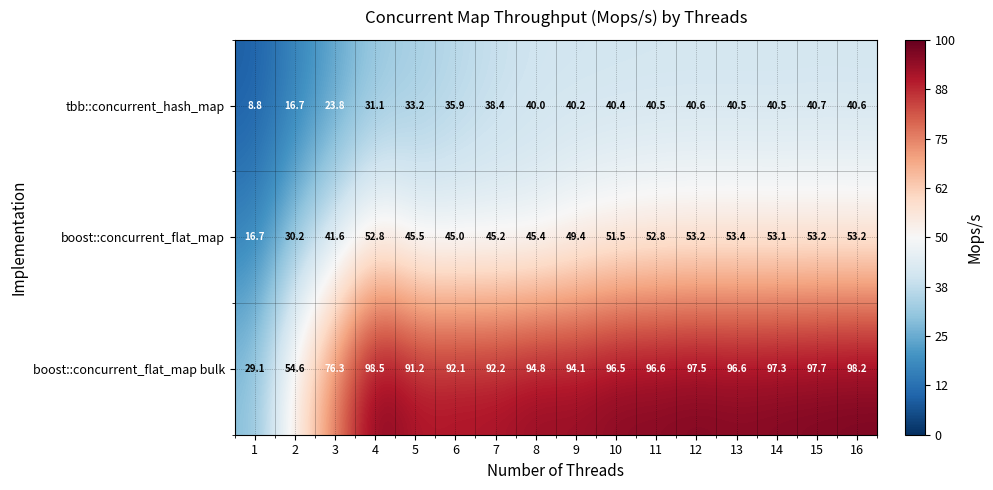

Where does the boost::concurrent_flat_map bulk series first go above 96?

4